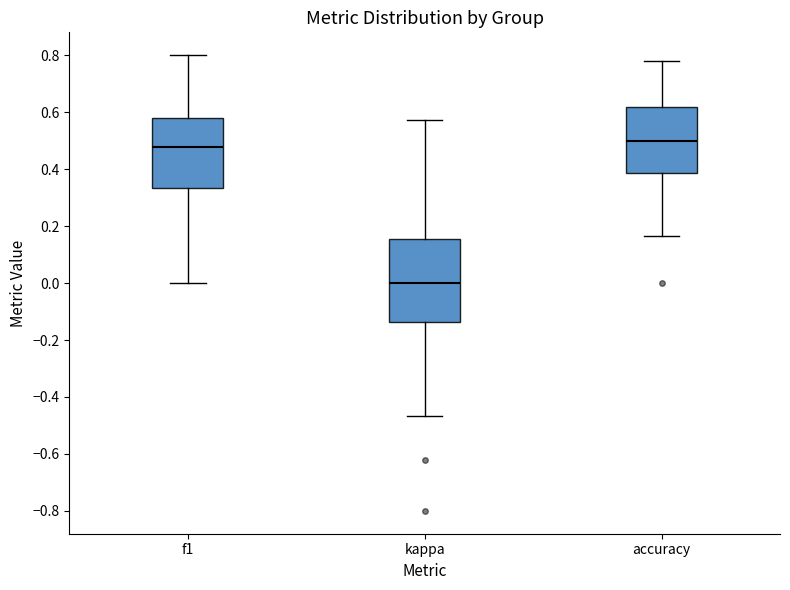

Which box's median line is the highest?

accuracy